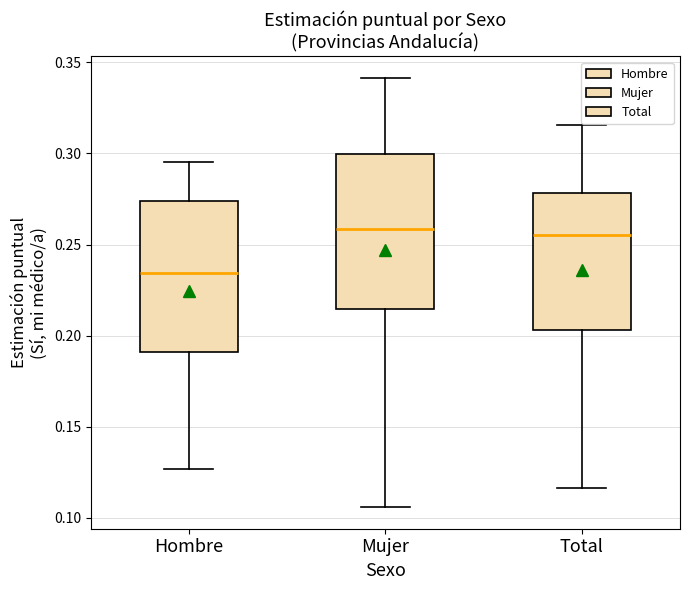

Which box has the lowest median line?

Hombre